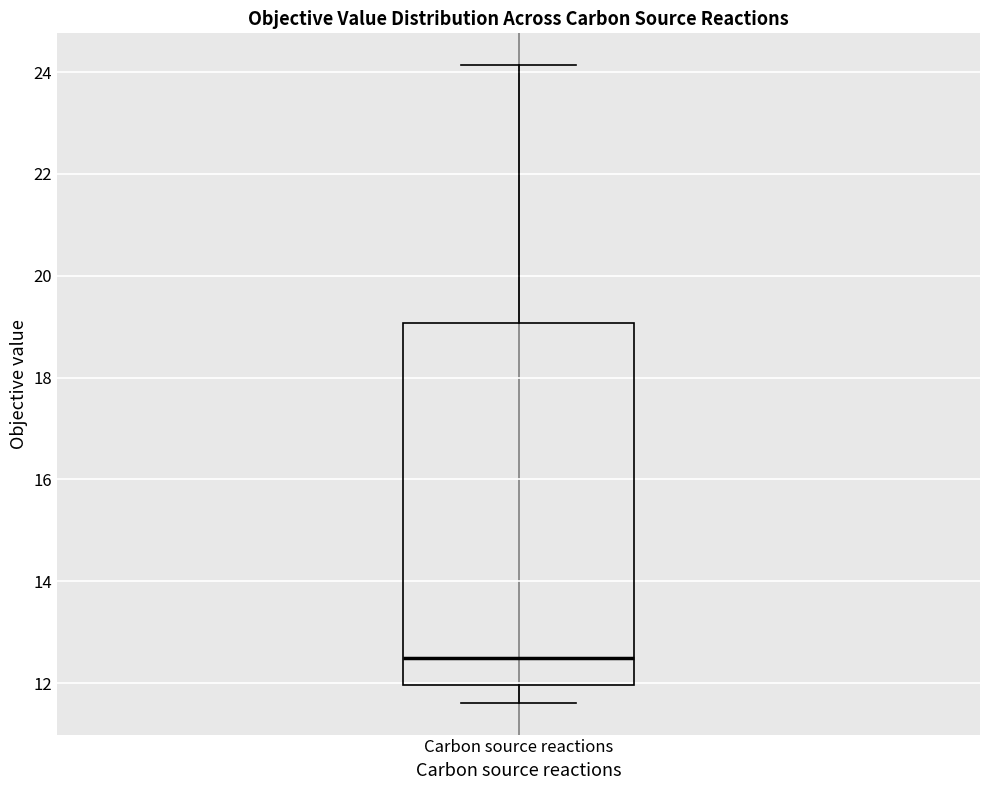

Read this box plot against the y-axis: the position of the median line, the range covered by the box, and the ends of both whiskers. The values are not printed on the chart, so give them approximately, as read against the axis.

median 12.4, box 12.0 to 19.0, whiskers 11.6 to 24.2